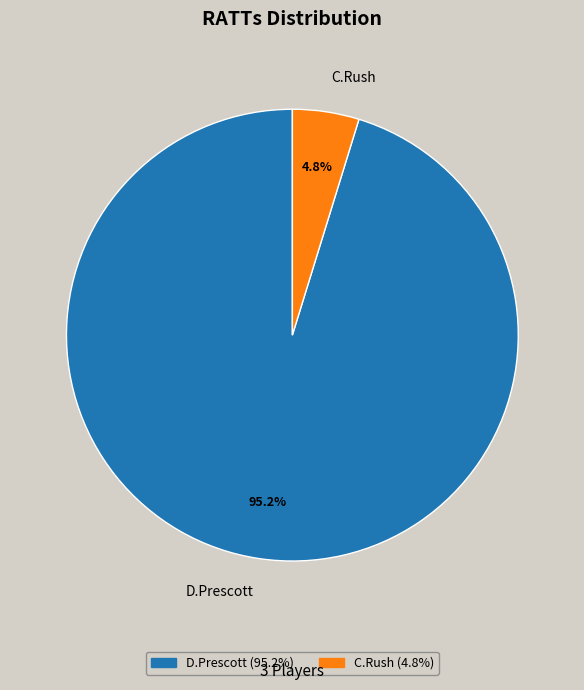

What is the smallest slice in the pie chart?

C.Rush